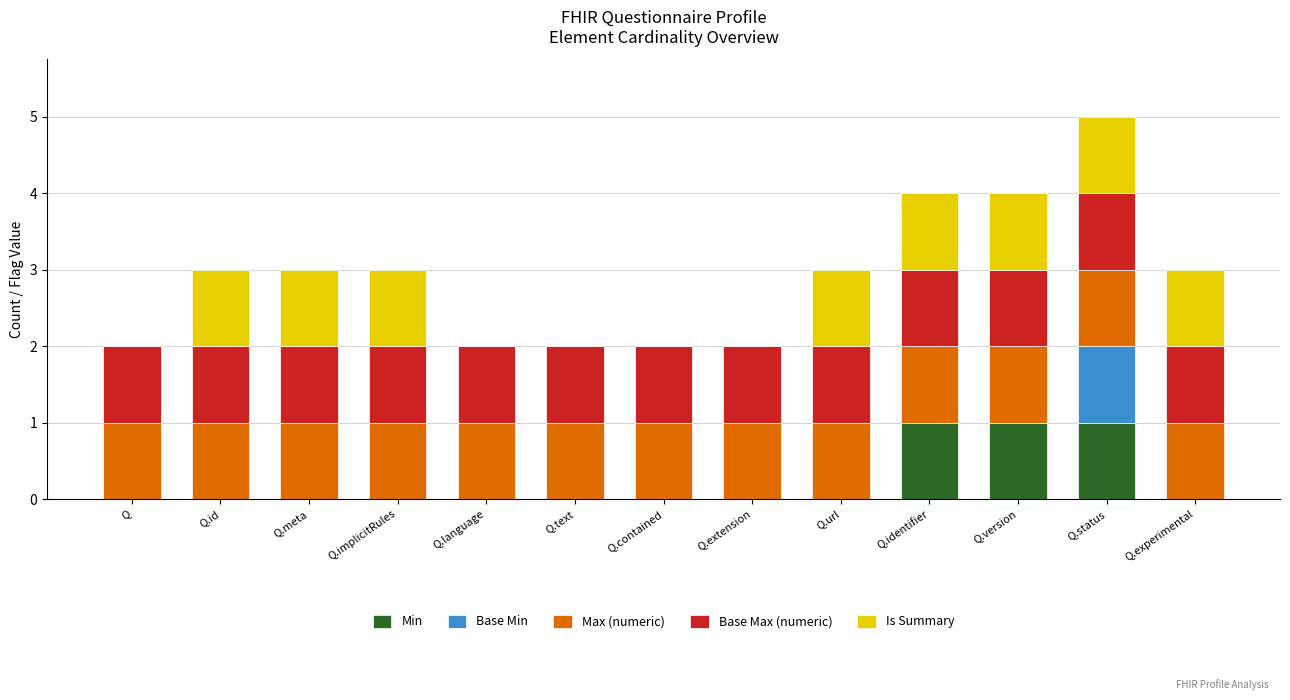

True or false: Min has a value of 0 at Q.experimental.

True